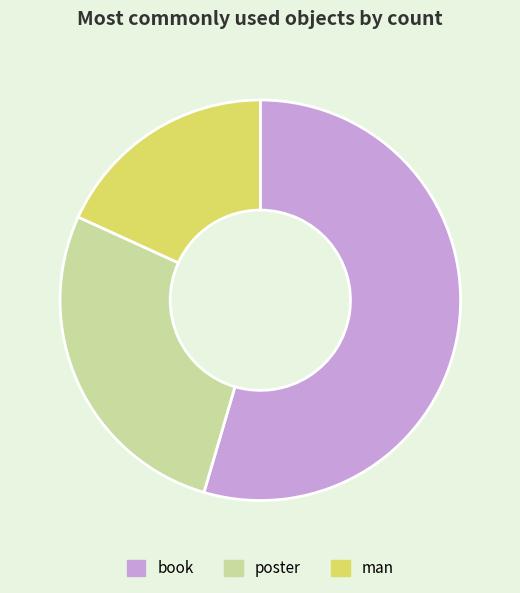

Is the sum of man and poster greater than half?

No